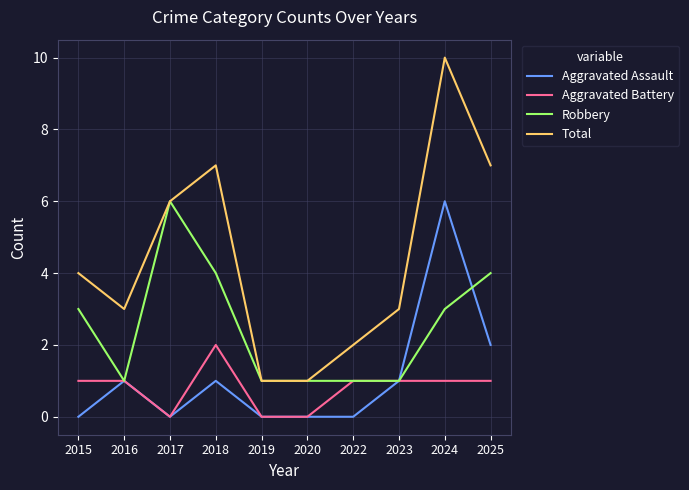

How many Aggravated Battery values are between 0 and 1?

9